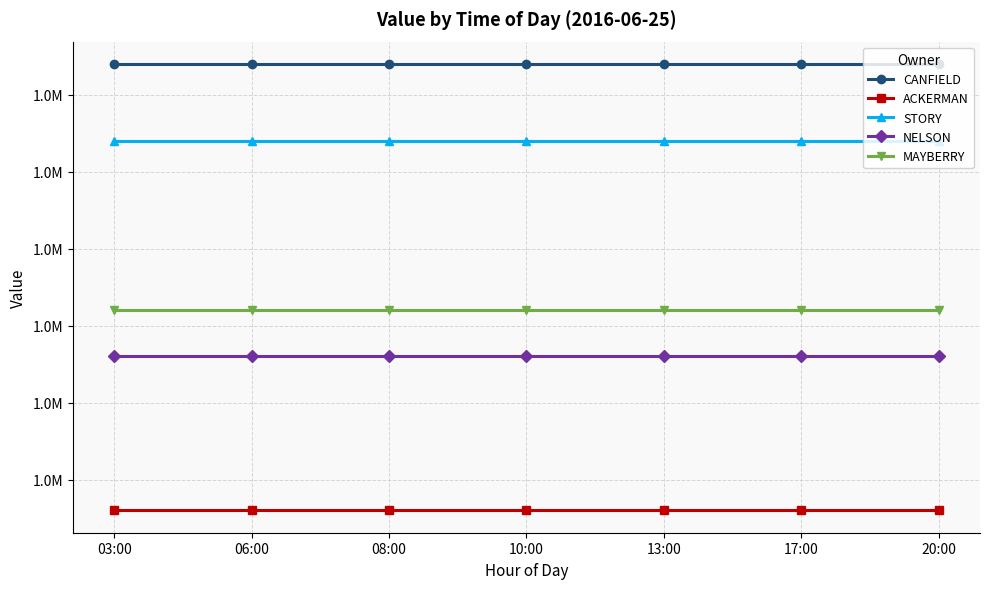

Where is ACKERMAN nearest to the value 1260000?

03:00